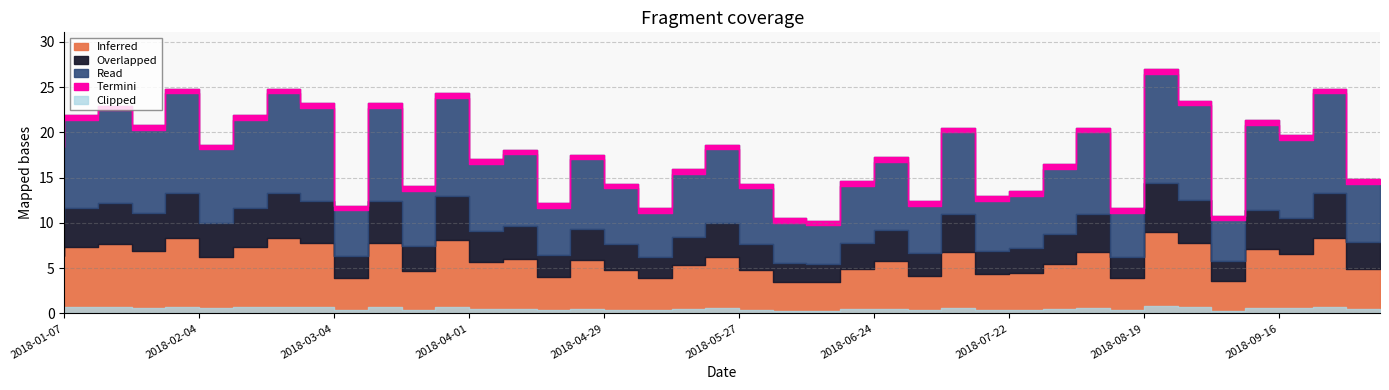

Read the Overlapped value at 2018-03-25.

2.8